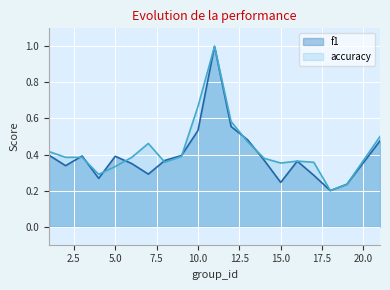

Reading left to right, what are all the values shown in this chart?

f1: 1=0.4	2=0.3	3=0.4	4=0.3	5=0.4	6=0.3	7=0.3	8=0.4	9=0.4	10=0.5	11=1.0	12=0.6	13=0.5	14=0.4	15=0.2	16=0.4	17=0.3	18=0.2	19=0.2	21=0.5
accuracy: 1=0.4	2=0.4	3=0.4	4=0.3	5=0.3	6=0.4	7=0.5	8=0.4	9=0.4	10=0.7	11=1.0	12=0.6	13=0.5	14=0.4	15=0.4	16=0.4	17=0.4	18=0.2	19=0.2	21=0.5